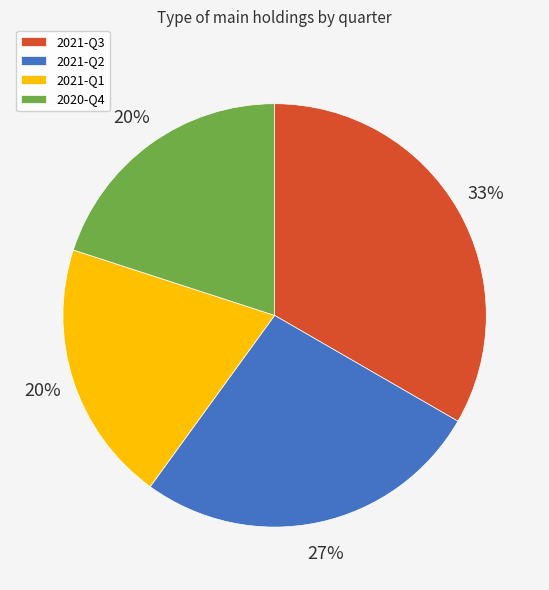

To the nearest percent, what is the average slice percentage?

25%